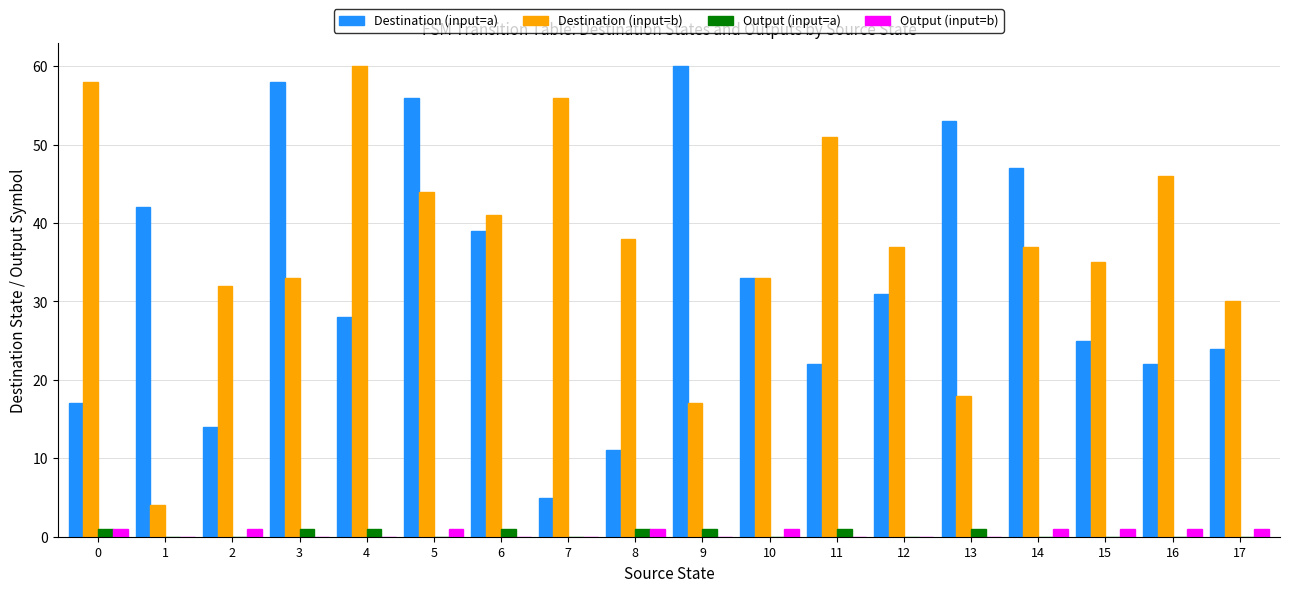

At which label does Destination (input=b) reach its peak?

4